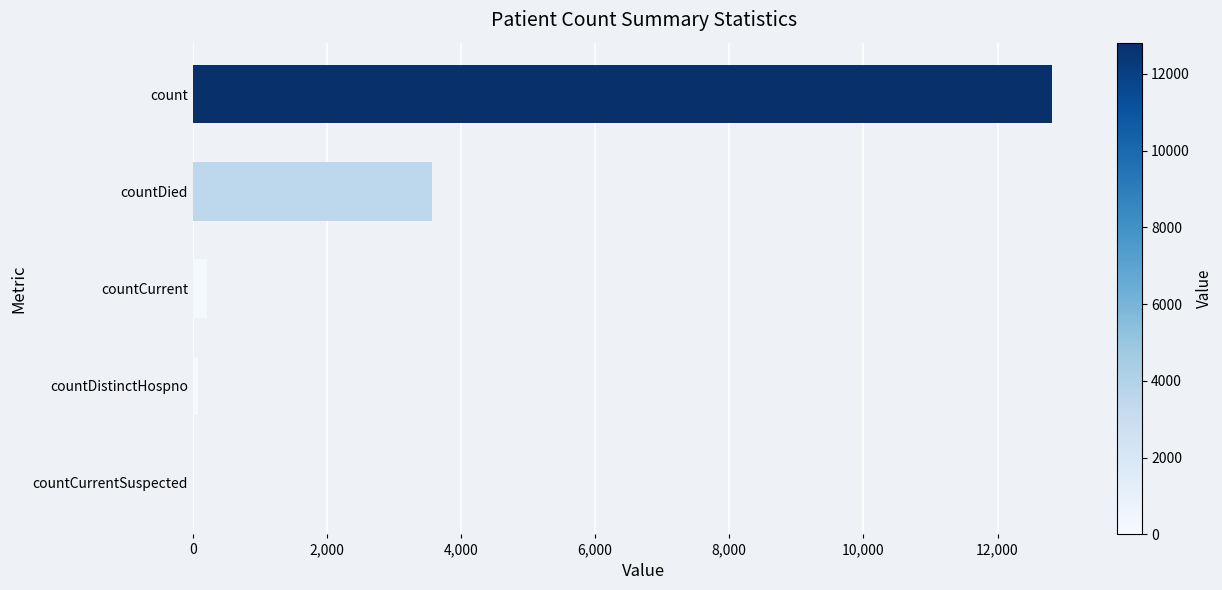

True or false: the data shows 8673 at countCurrentSuspected.

False